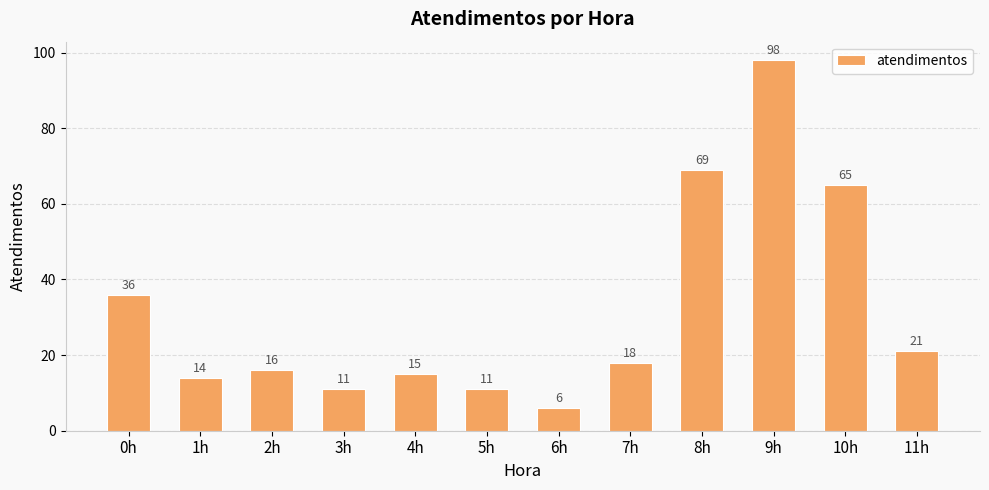

Reading left to right, what are all the values shown in this chart?

0h=36	1h=14	2h=16	3h=11	4h=15	5h=11	6h=6	7h=18	8h=69	9h=98	10h=65	11h=21